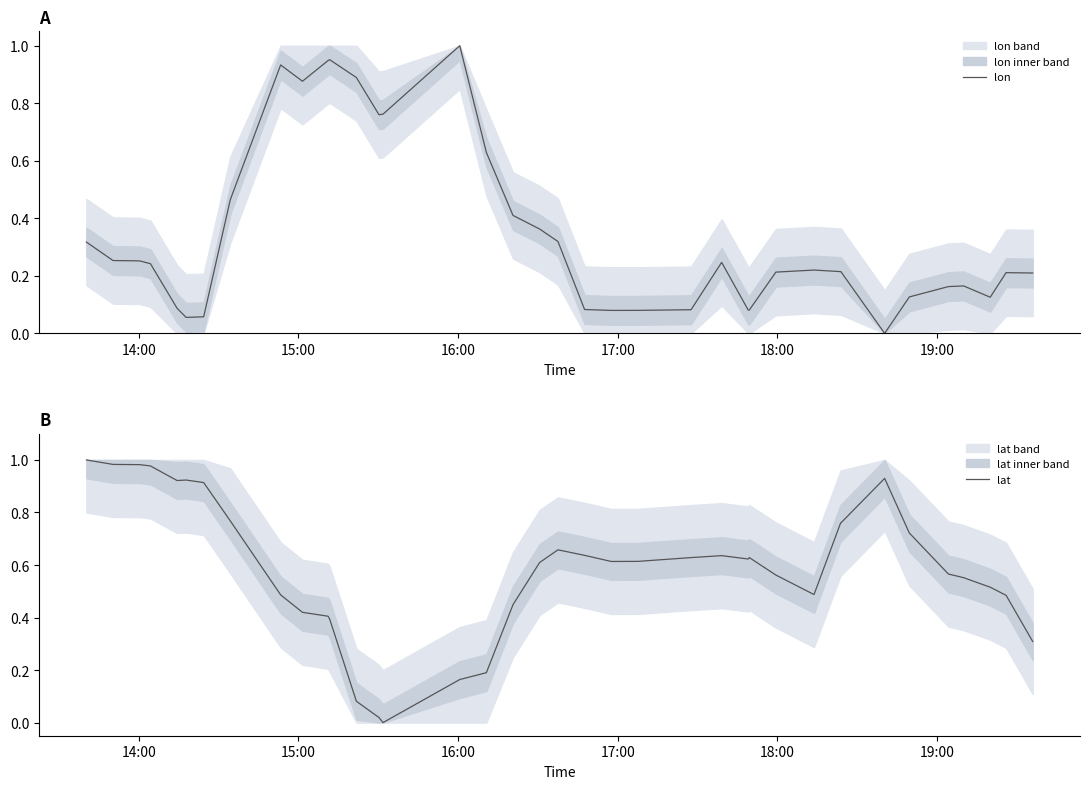

Does the chart have visible grid lines?

No